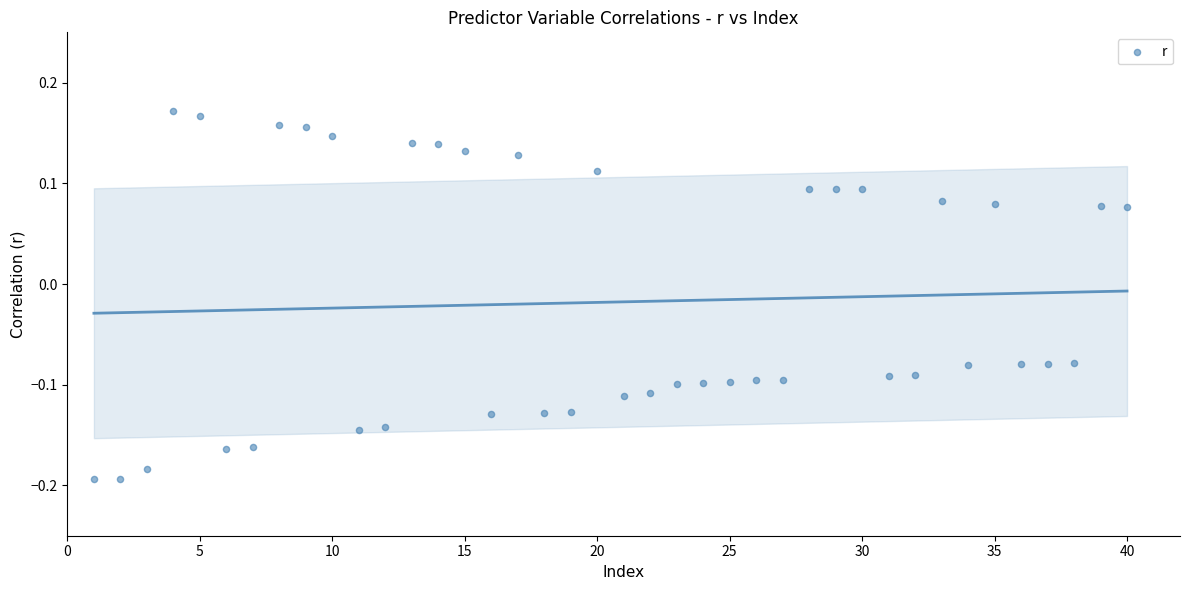

What is the range of Y values (max minus min)?

0.4